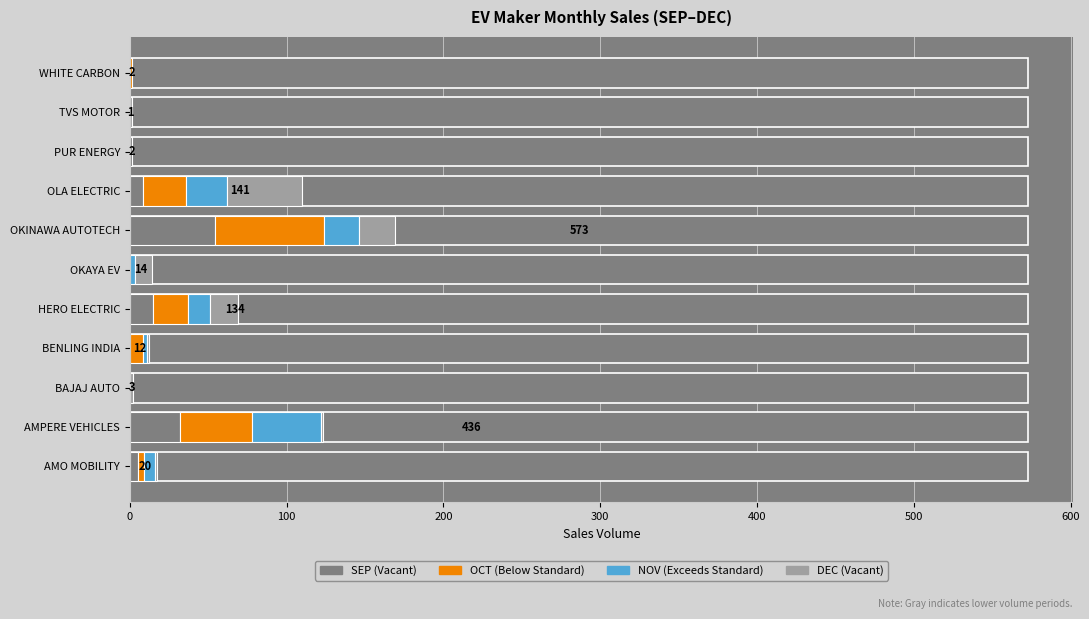

Does the chart contain any negative values?

No